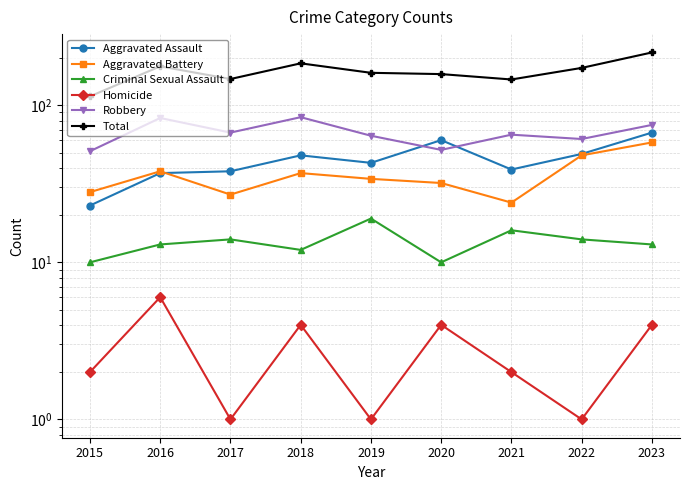

List the labels in order of Aggravated Assault value, smallest first.

2015, 2016, 2017, 2021, 2019, 2018, 2022, 2020, 2023